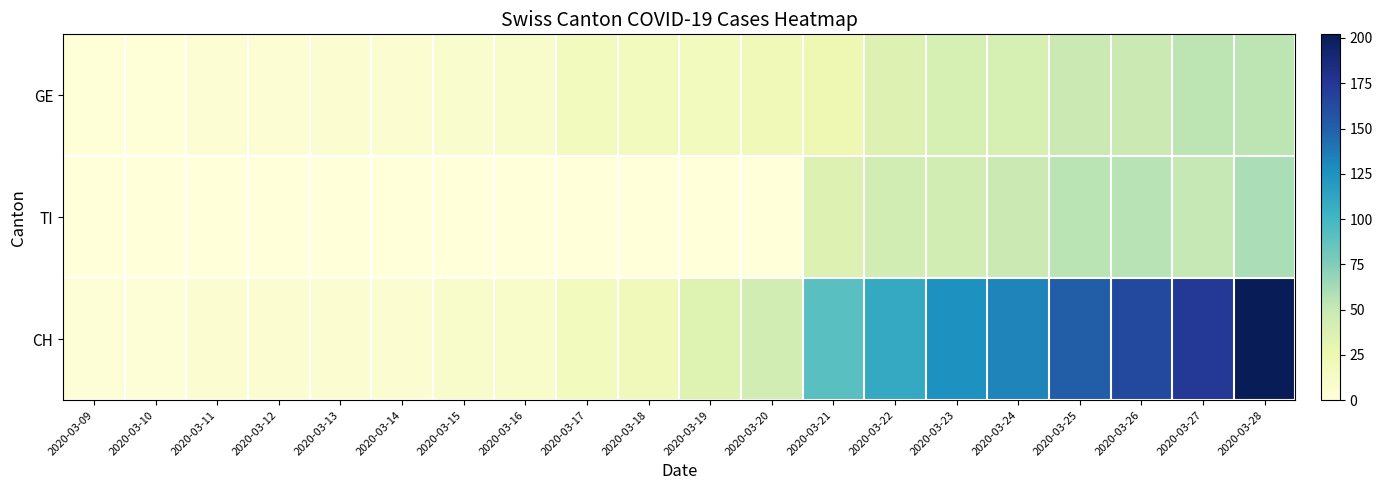

Between 2020-03-16 and 2020-03-21, which series saw the biggest shift?

CH